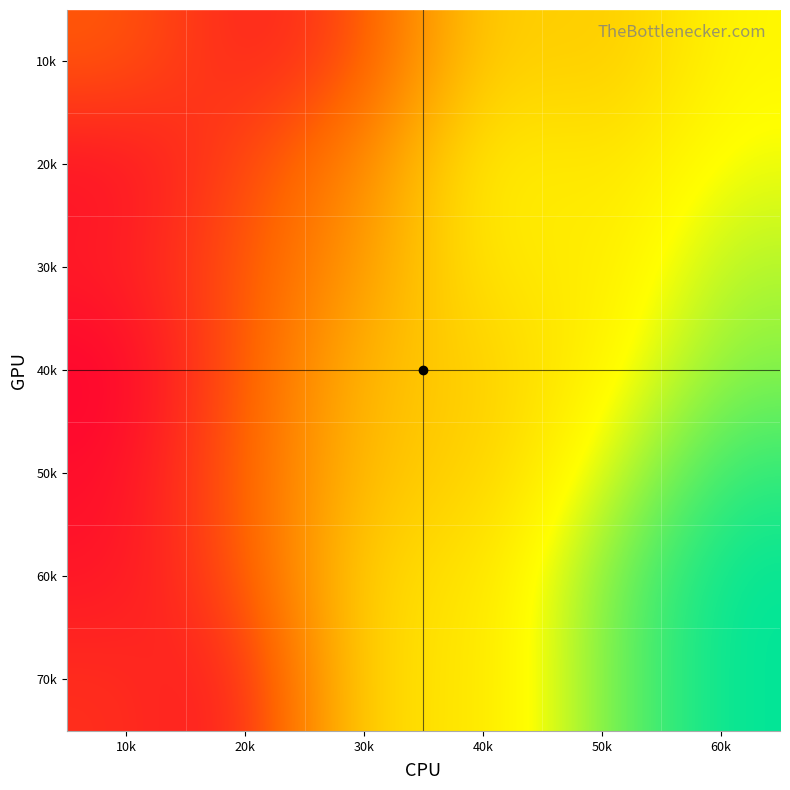

Reading right to left, extract all data points from this chart.

10k: 60k=25061.5	50k=23627.5	40k=24198.6	30k=20385.6	20k=19499.3	10k=20775.4
20k: 60k=25387.0	50k=24438.0	40k=25048.6	30k=21973.8	20k=20388.6	10k=19192.8
30k: 60k=25910.9	50k=24612.7	40k=24739.7	30k=22552.1	20k=20626.2	10k=19521.9
40k: 60k=26266.9	50k=24942.4	40k=23877.3	30k=23455.2	20k=20671.9	10k=18901.7
50k: 60k=26988.2	50k=25616.4	40k=23947.5	30k=23618.6	20k=20828.8	10k=19173.0
60k: 60k=27351.7	50k=26351.6	40k=24429.0	30k=24266.8	20k=20540.8	10k=19307.6
70k: 60k=27351.7	50k=26371.0	40k=24418.4	30k=24445.1	20k=19267.2	10k=19903.9